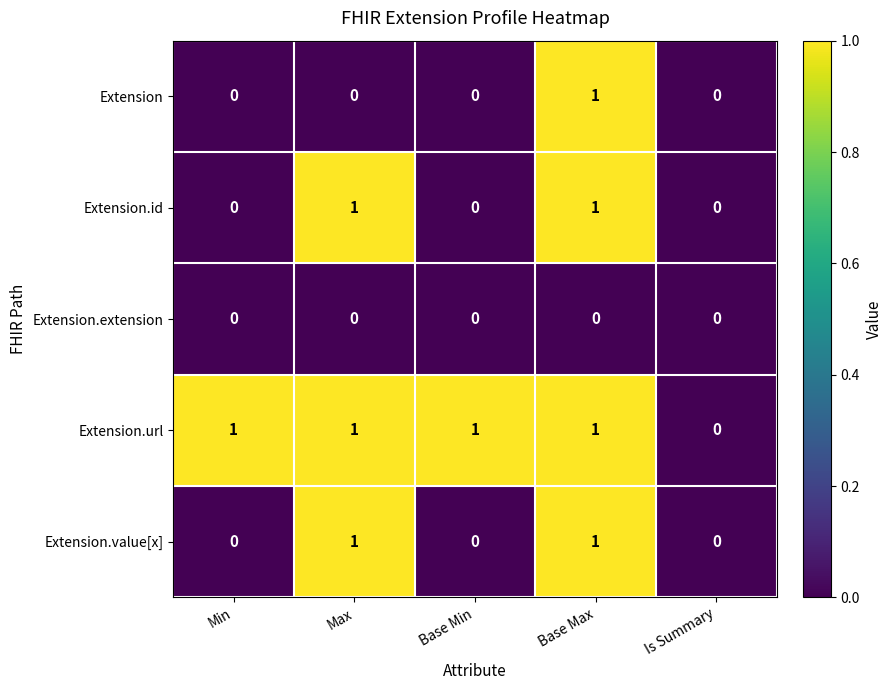

Reading left to right, what are all the values shown in this chart?

Extension: Min=0	Max=0	Base Min=0	Base Max=1	Is Summary=0
Extension.id: Min=0	Max=1	Base Min=0	Base Max=1	Is Summary=0
Extension.extension: Min=0	Max=0	Base Min=0	Base Max=0	Is Summary=0
Extension.url: Min=1	Max=1	Base Min=1	Base Max=1	Is Summary=0
Extension.value[x]: Min=0	Max=1	Base Min=0	Base Max=1	Is Summary=0